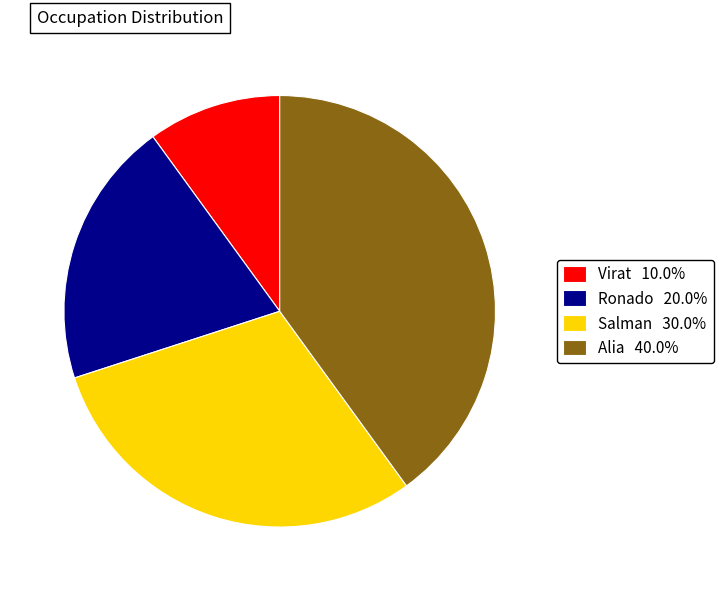

Is the sum of Alia 40.0% and Salman 30.0% greater than half?

Yes